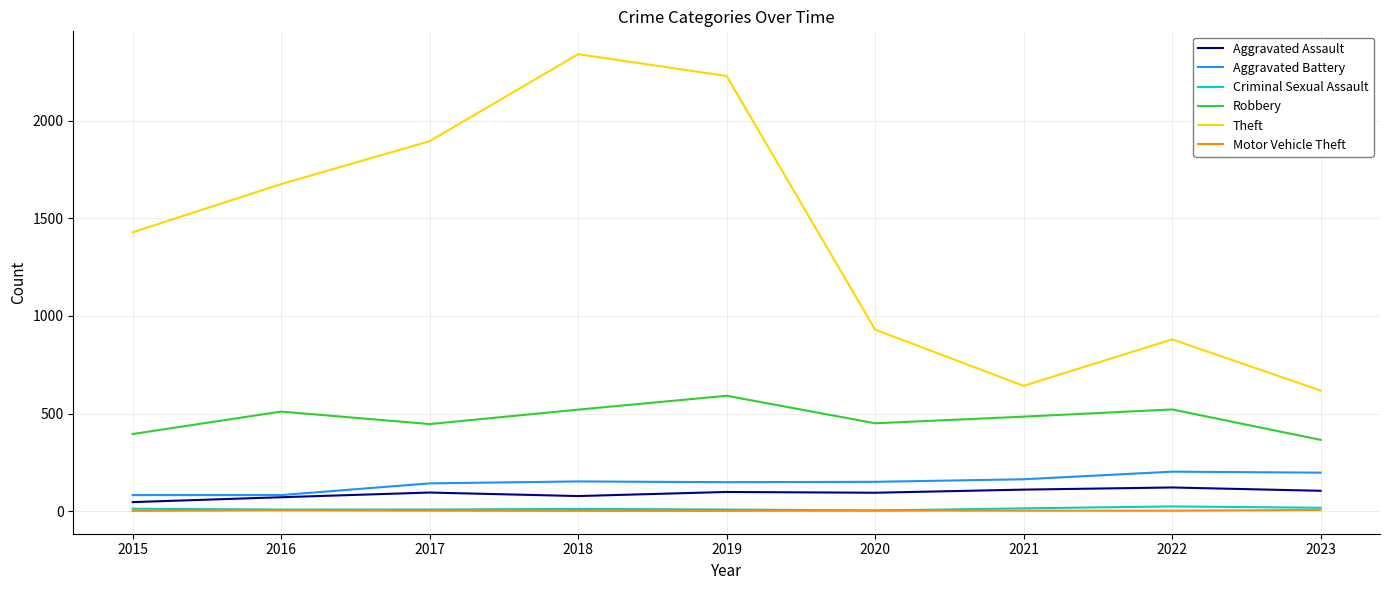

The Criminal Sexual Assault series shows 17 at 2023. True or false?

True